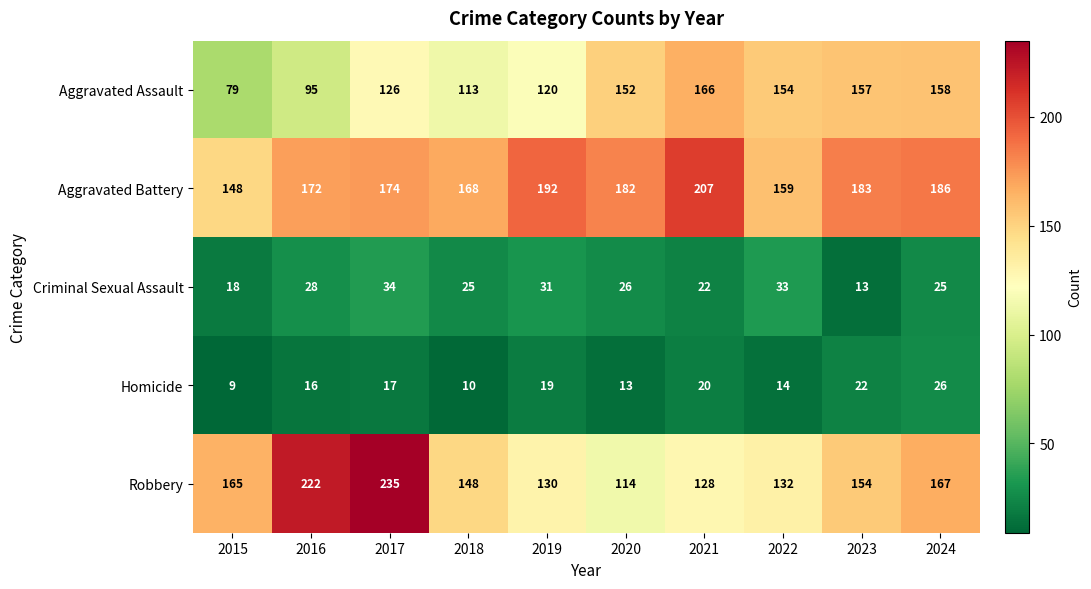

Is it true that Aggravated Assault equals 166 at 2021?

True